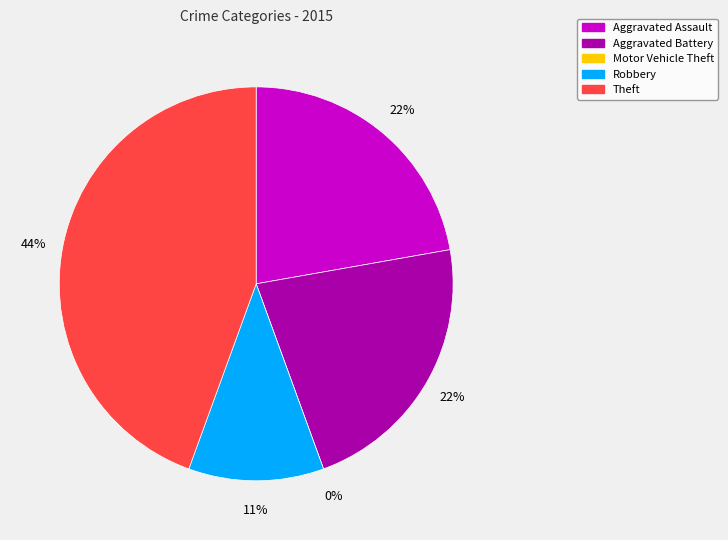

How many slices are in this pie chart?

5